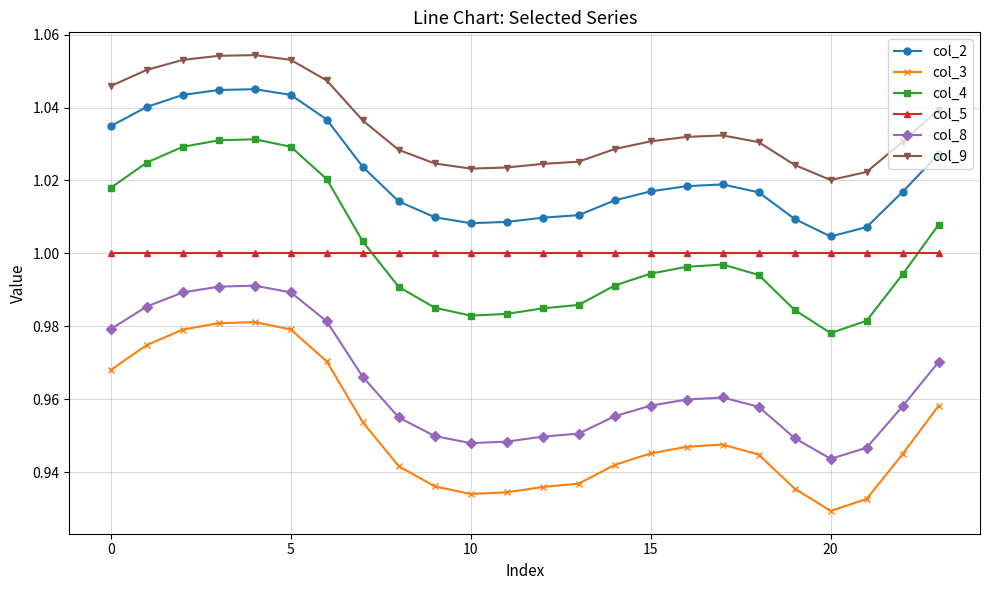

Which series has the largest total across all categories?

col_9